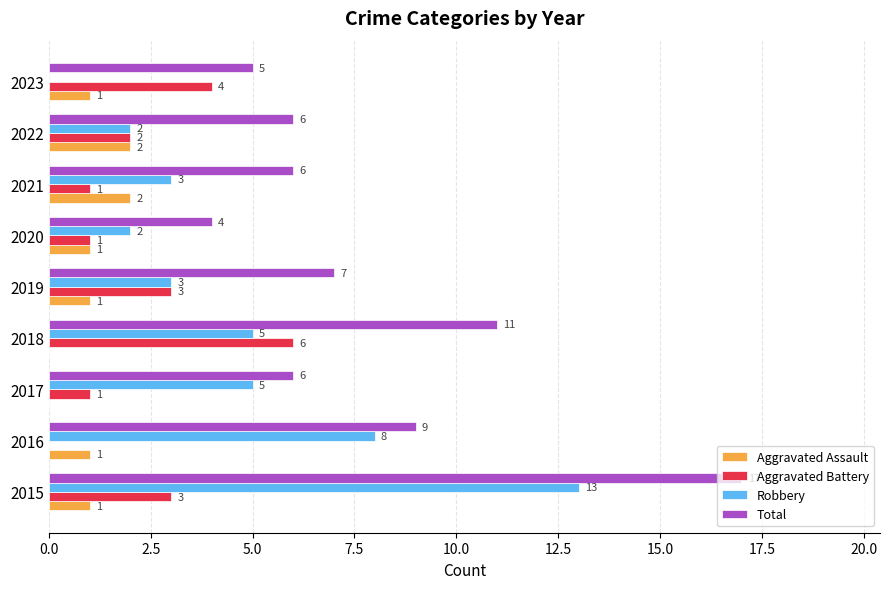

What is the maximum value for Total?

17